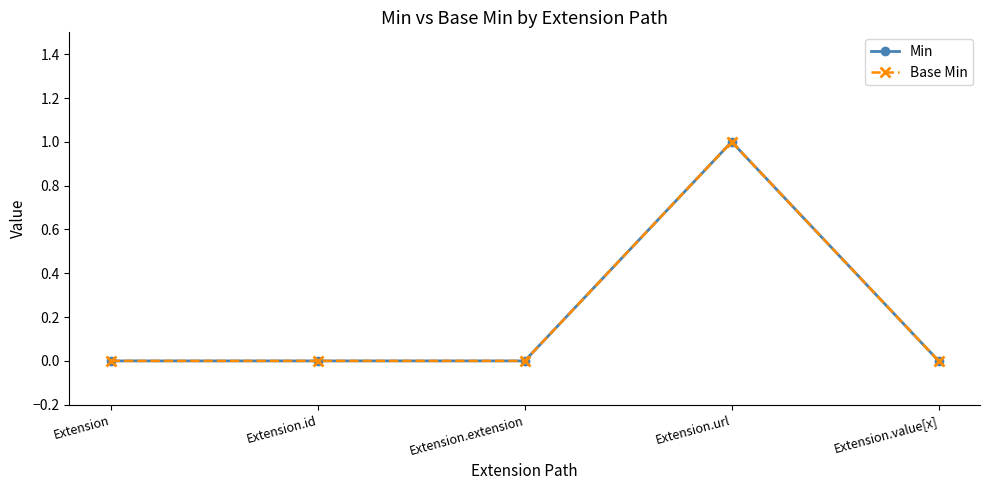

Does the chart have visible grid lines?

No